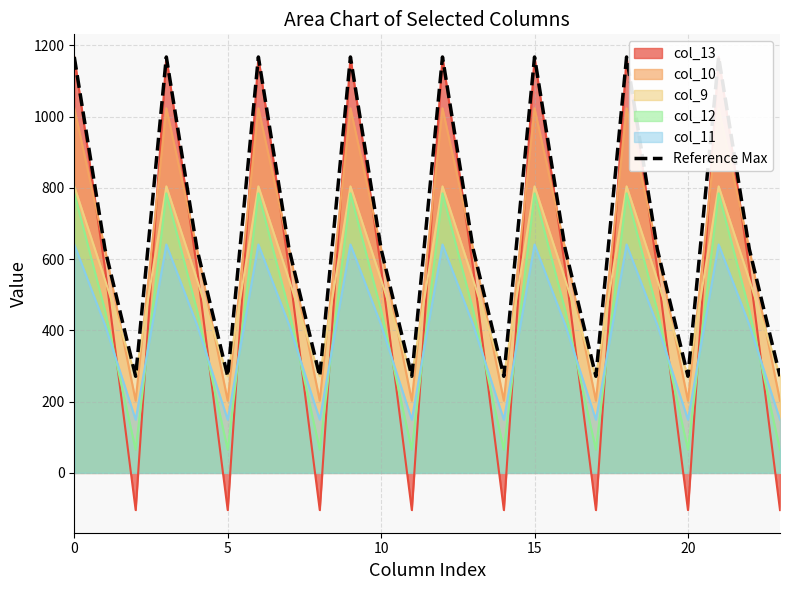

The value of col_11 at 10 is 167.4. True or false?

False